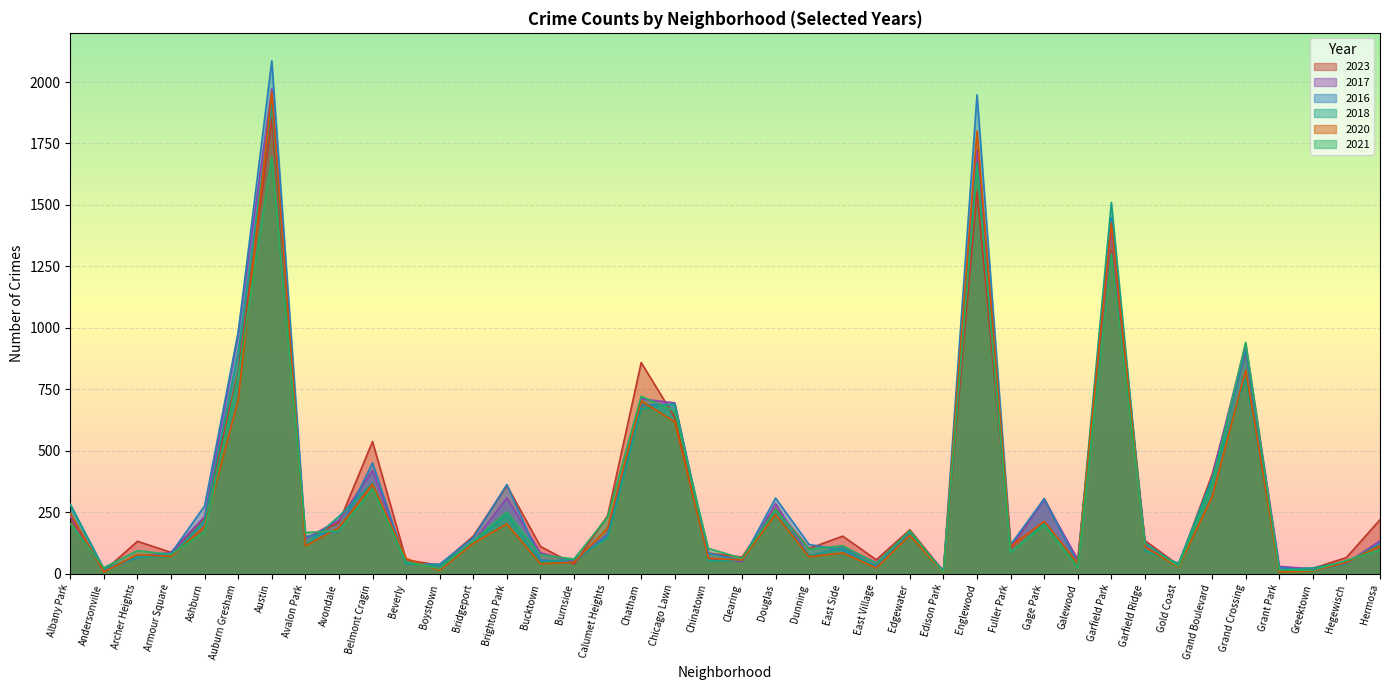

At which label is 2021 closest to 850?

Auburn Gresham